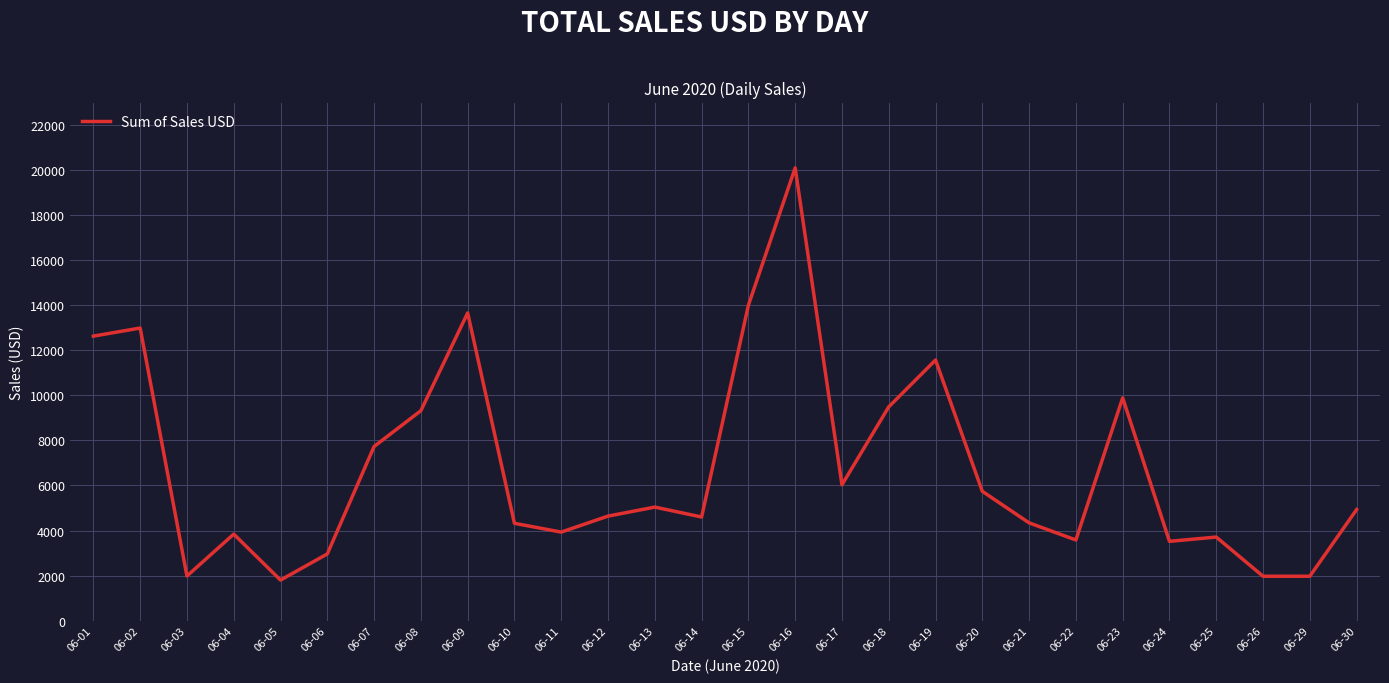

What is the greatest value displayed?

20100